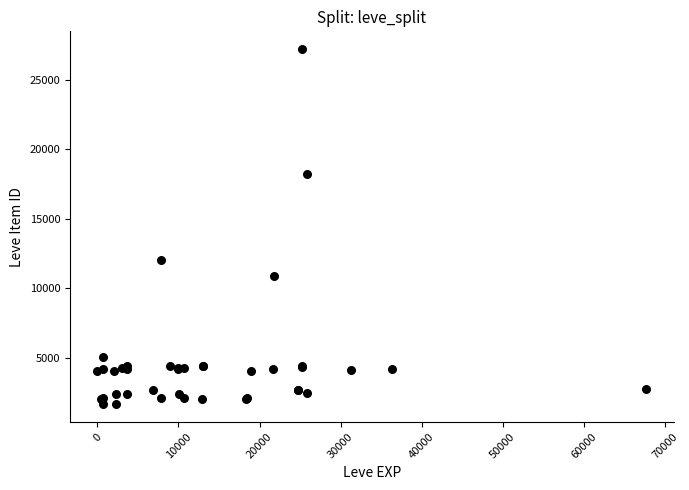

What Y value in the scatter plot is closest to 14448?

12018